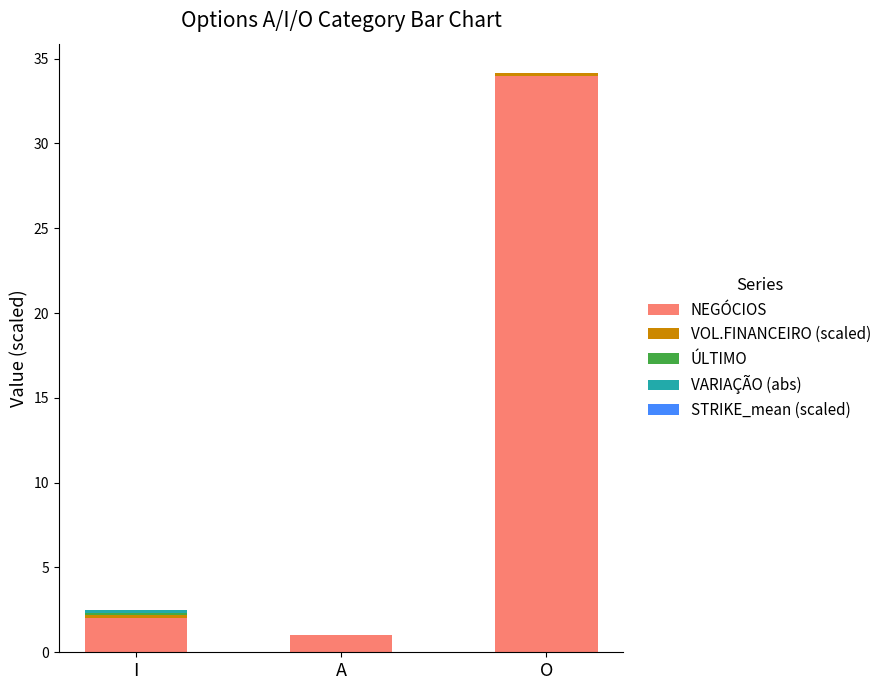

At which label does NEGÓCIOS reach its peak?

O